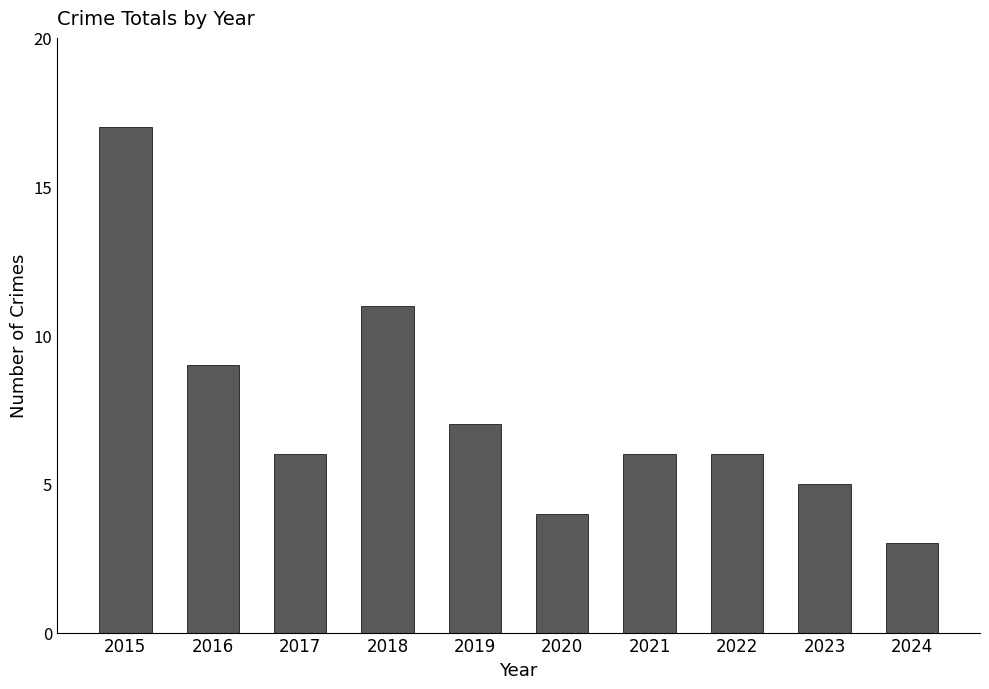

Between 2015 and 2018, which is larger?

2015